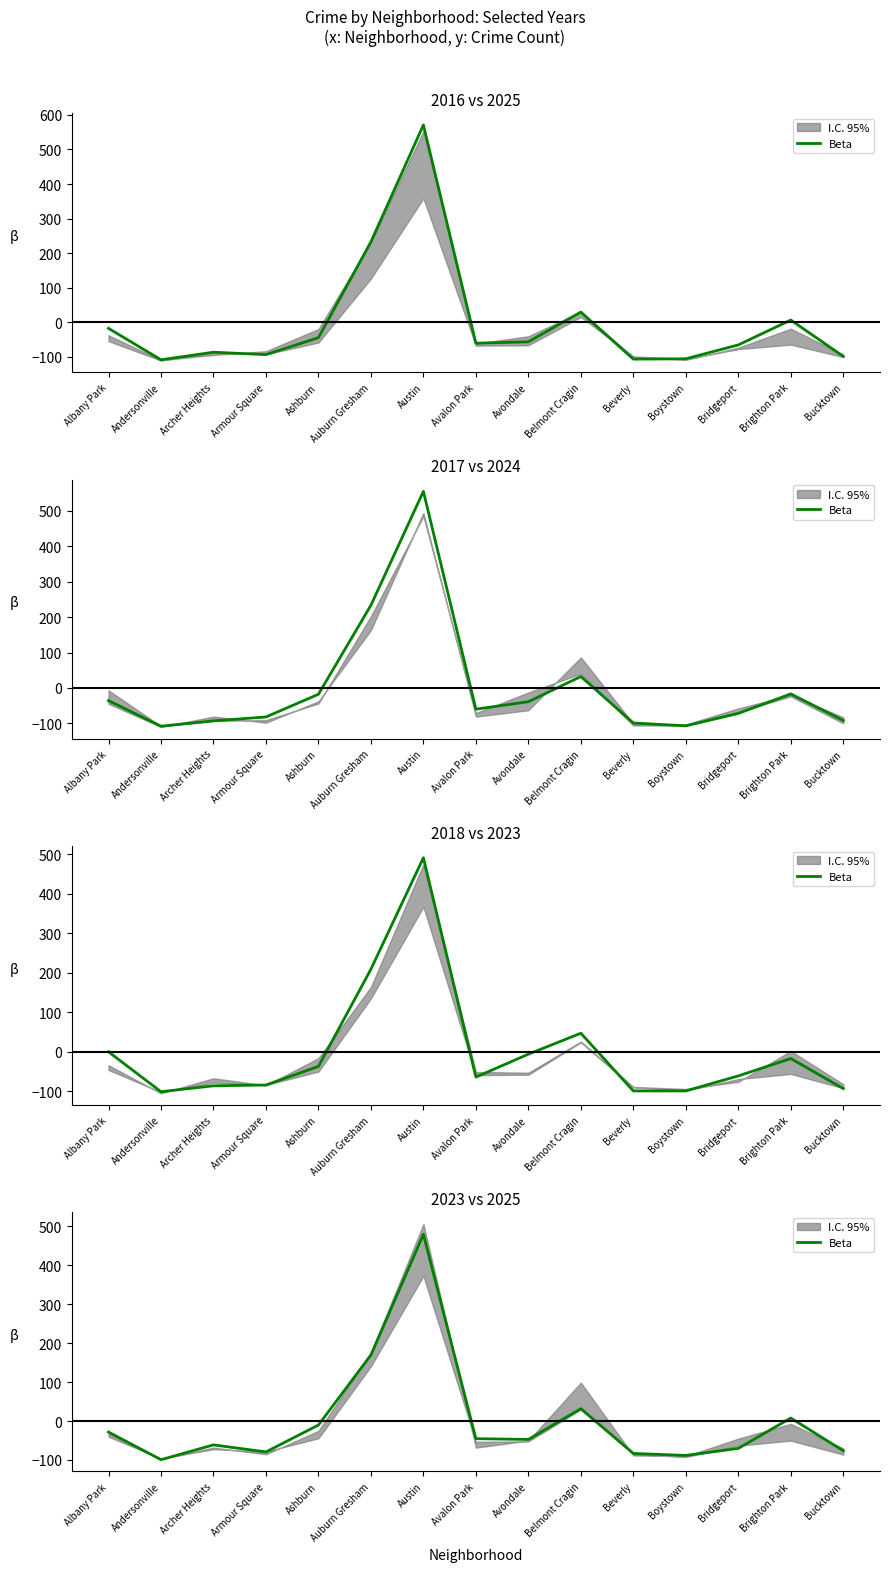

Reading left to right, extract all data points from this chart.

-28.3	-99.3	-61.3	-79.3	-10.3	169.7	479.7	-45.3	-47.3	31.7	-83.3	-88.3	-70.3	7.7	-76.3